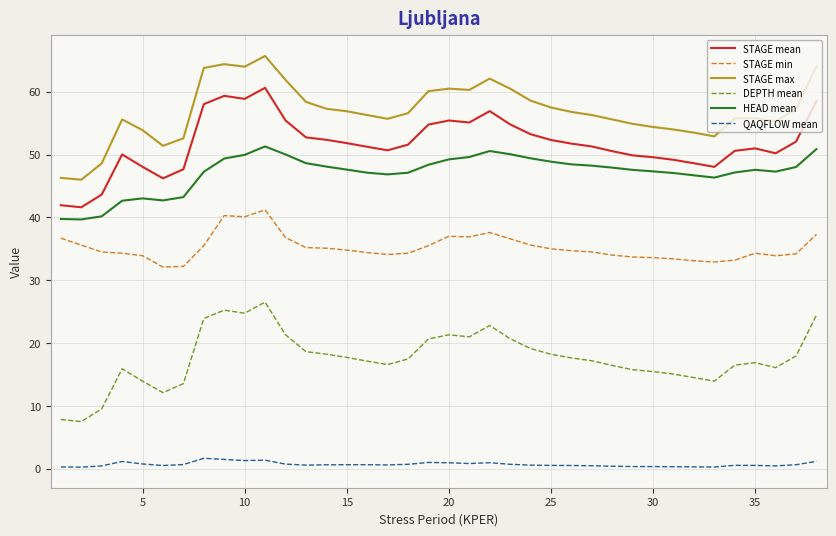

List the series in order of their peak value, highest first.

STAGE max, STAGE mean, HEAD mean, STAGE min, DEPTH mean, QAQFLOW mean